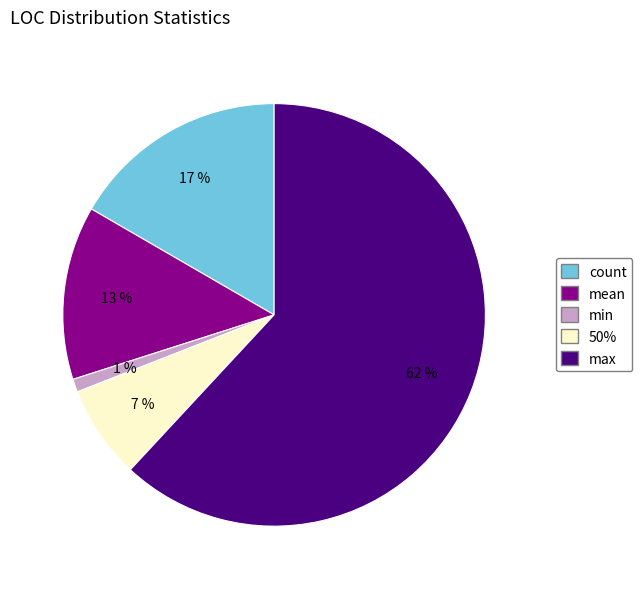

Is there any slice that represents more than half of the pie?

Yes